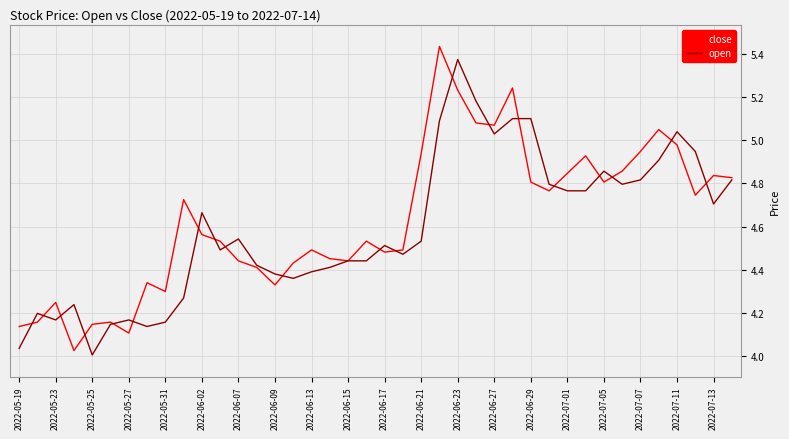

What is the average value of the close series?

4.6